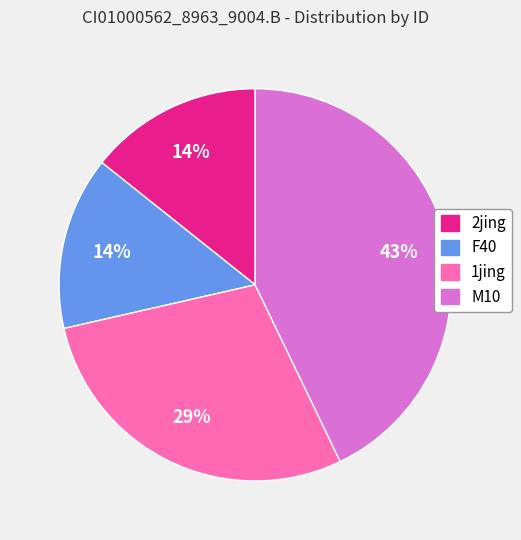

To the nearest percent, what is the average slice percentage?

25%